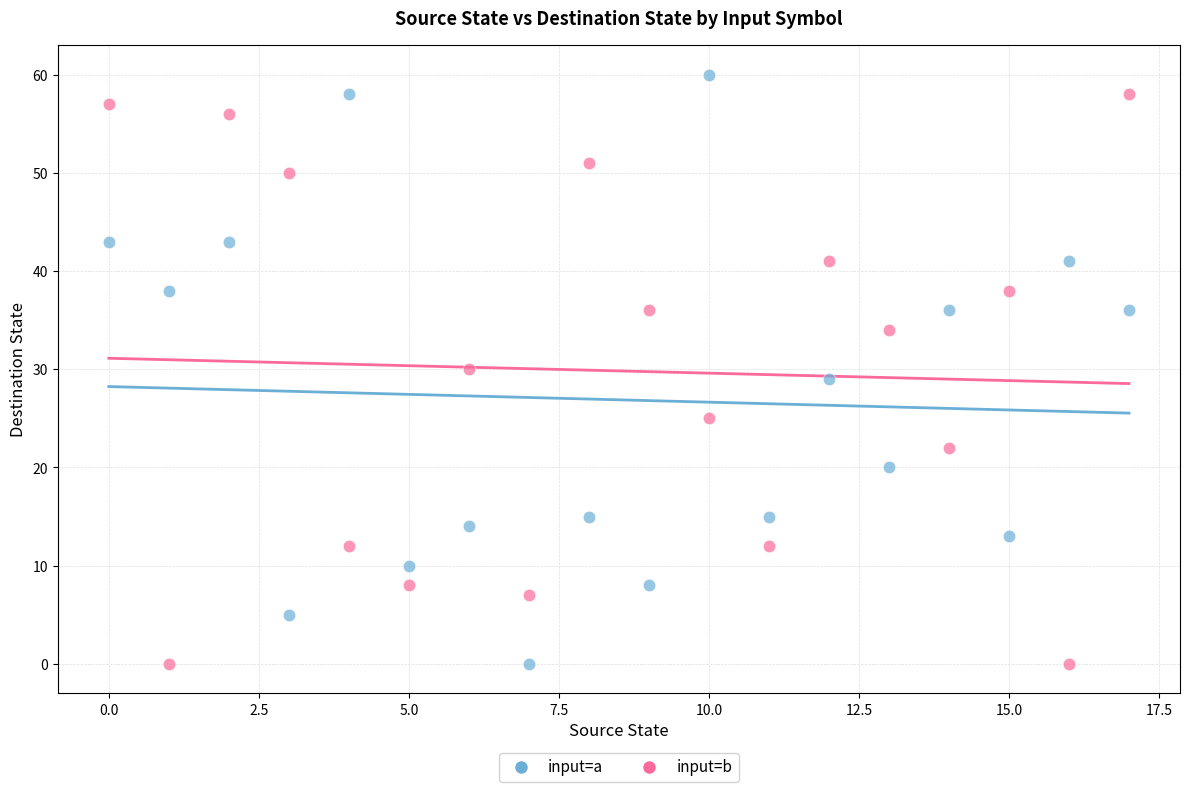

Across all data points, what is the range of Y values (max minus min)?

60